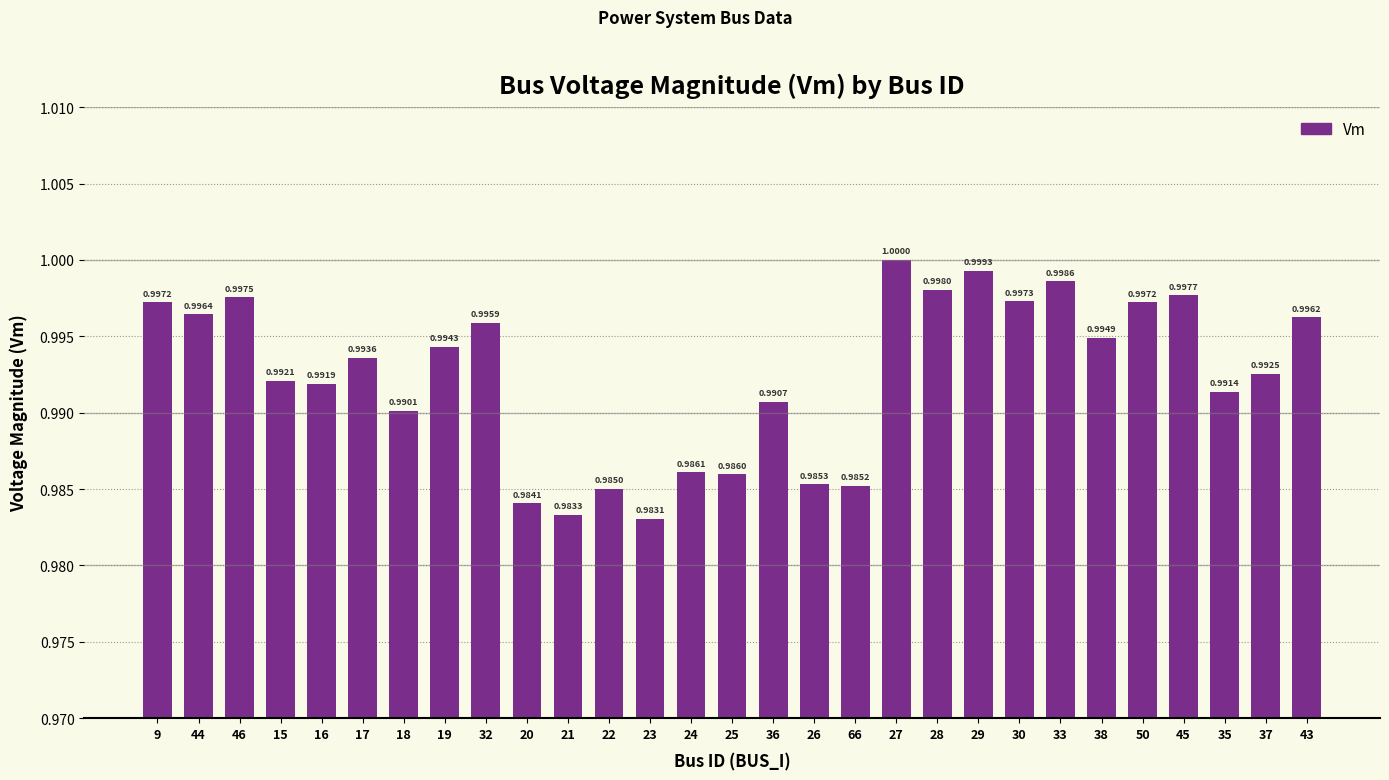

How many categories are shown in the chart?

29